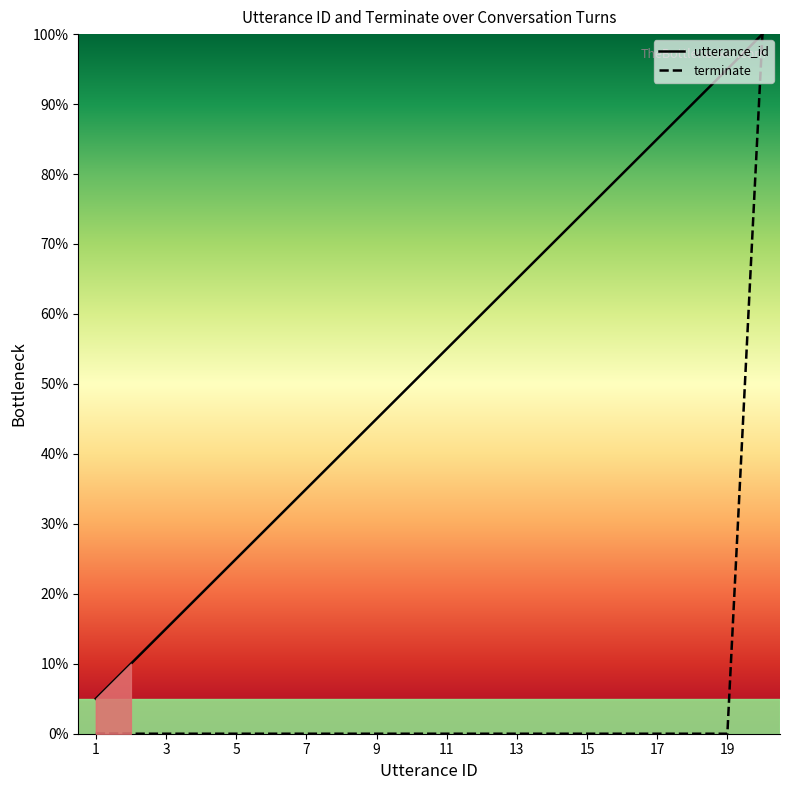

Rank the series at 18 from highest to lowest value.

utterance_id, terminate